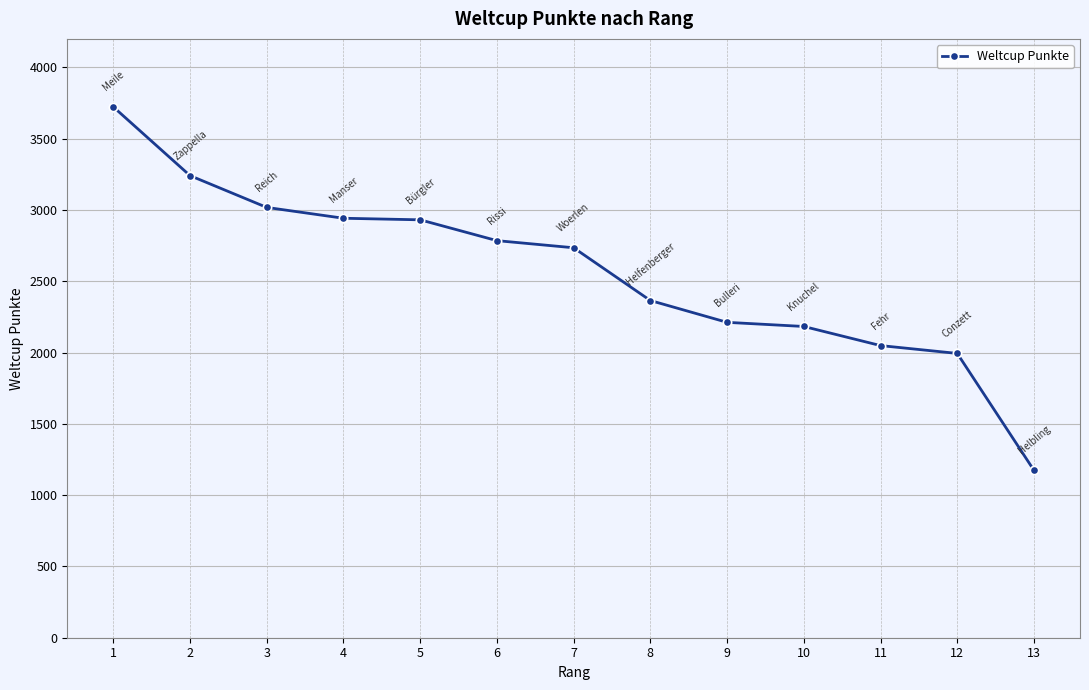

The chart shows a value of 422 at 11. True or false?

False